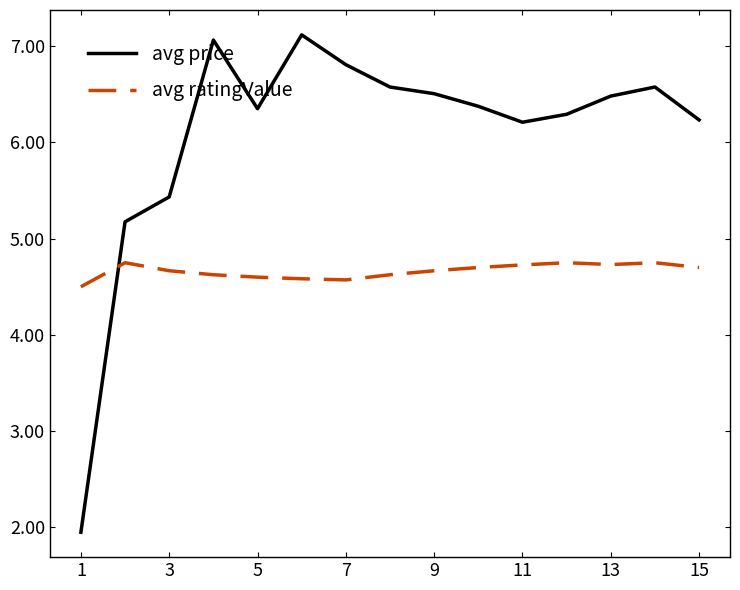

Which series ends up on top after the final intersection of avg price and avg ratingValue?

avg price